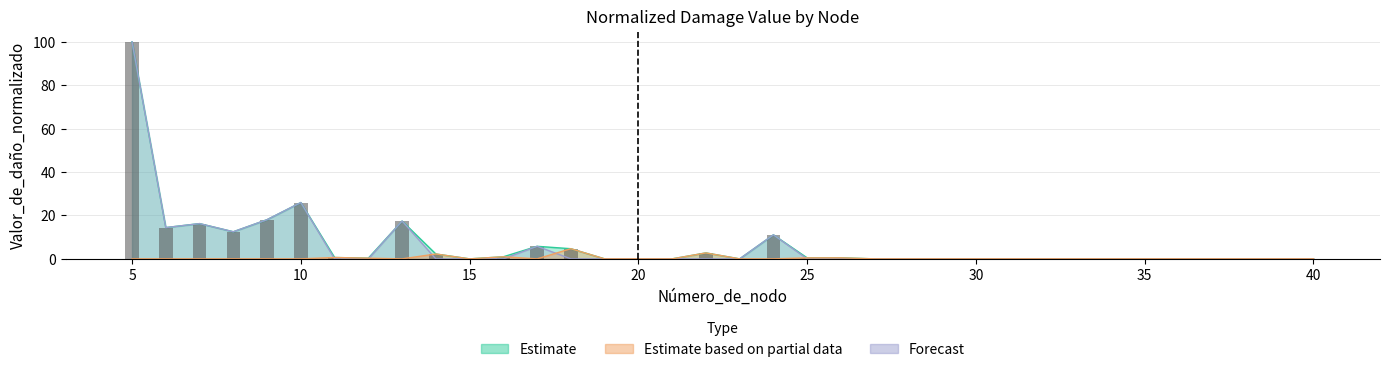

What is the difference between the values at 27 and 10?

26.0